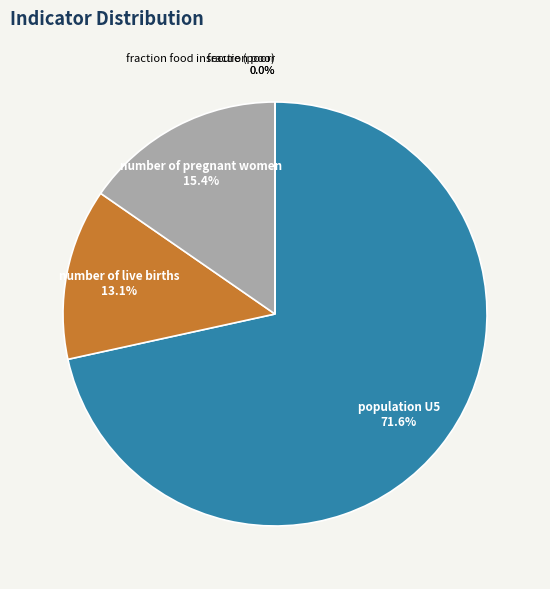

What percentage is the number of live births slice, to the nearest percent?

13%